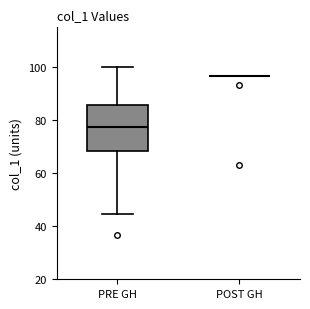

Where is the lower edge of the box for PRE GH on the y-axis? The values are not printed on the chart, so give them approximately, as read against the axis.

68